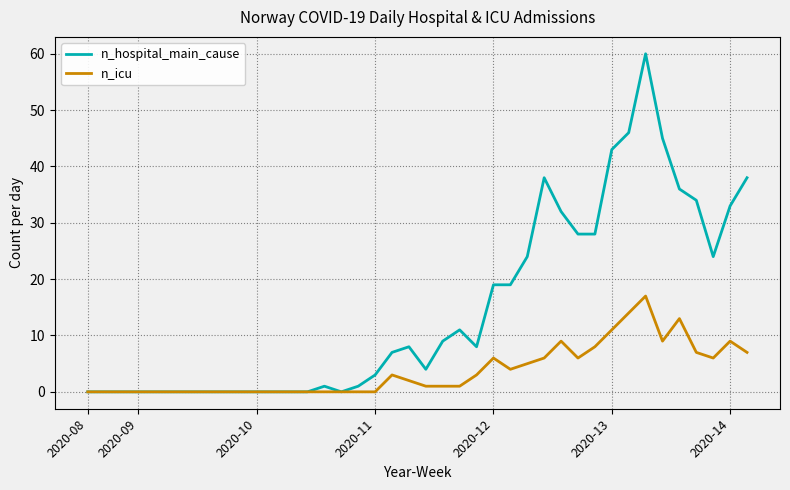

Which series has the largest total across all categories?

n_hospital_main_cause